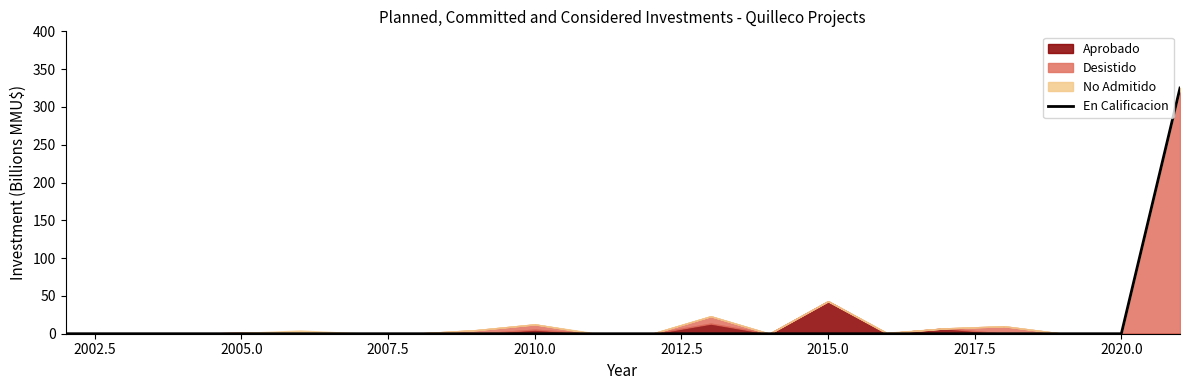

What is the maximum value for En Calificacion?

325